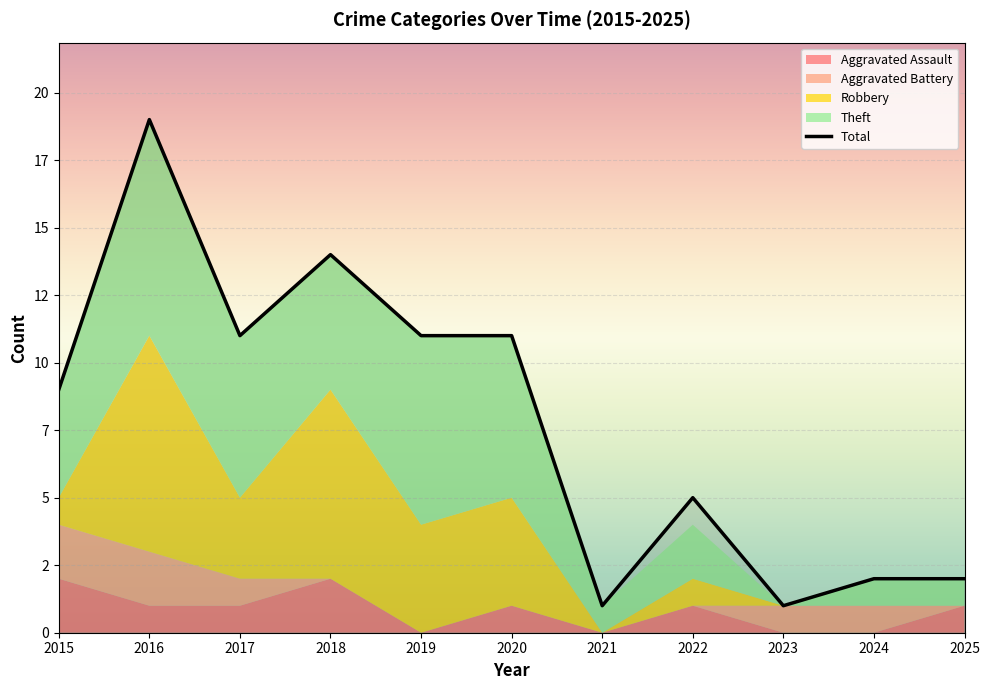

Rank the categories by Aggravated Assault value from highest to lowest.

2015, 2018, 2016, 2017, 2020, 2022, 2025, 2019, 2021, 2023, 2024